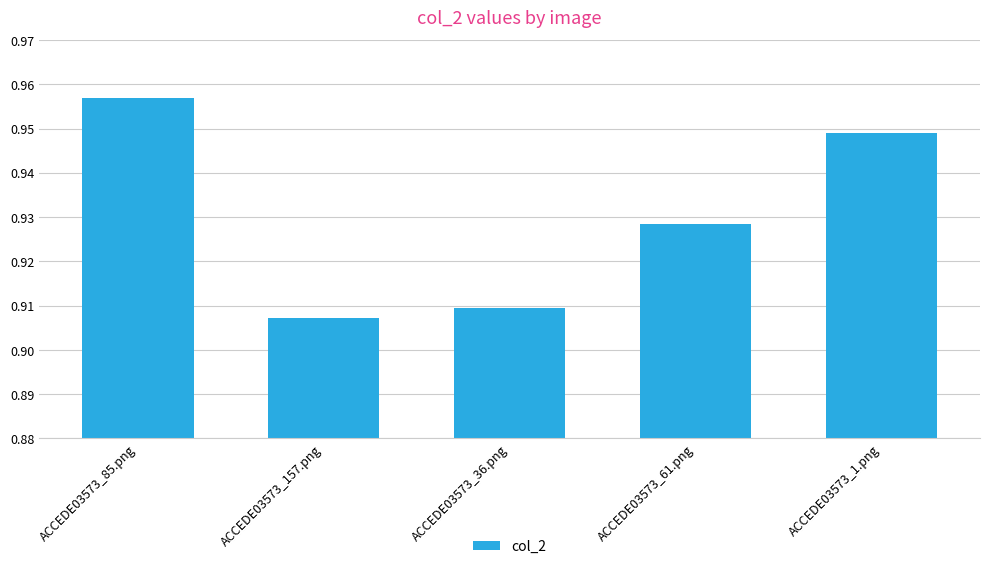

List the labels in order of value, smallest first.

ACCEDE03573_157.png, ACCEDE03573_36.png, ACCEDE03573_61.png, ACCEDE03573_1.png, ACCEDE03573_85.png